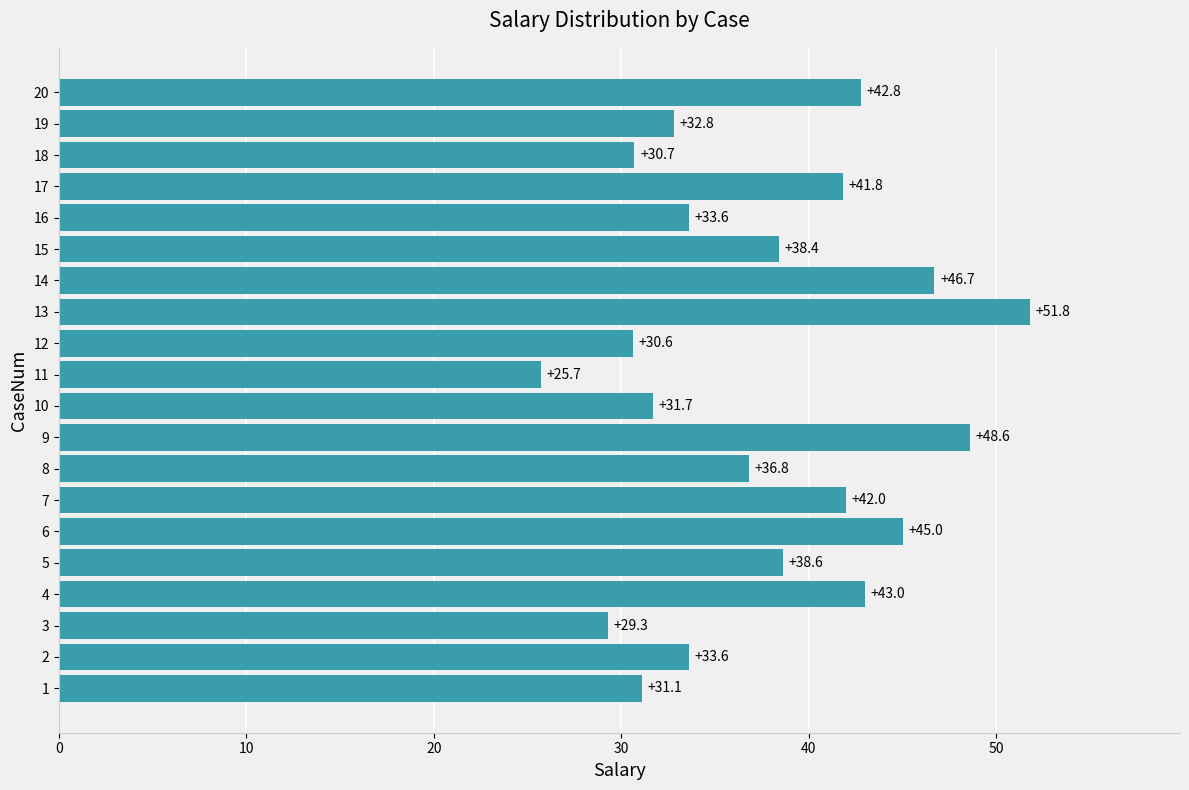

At which label is the value closest to 38?

15